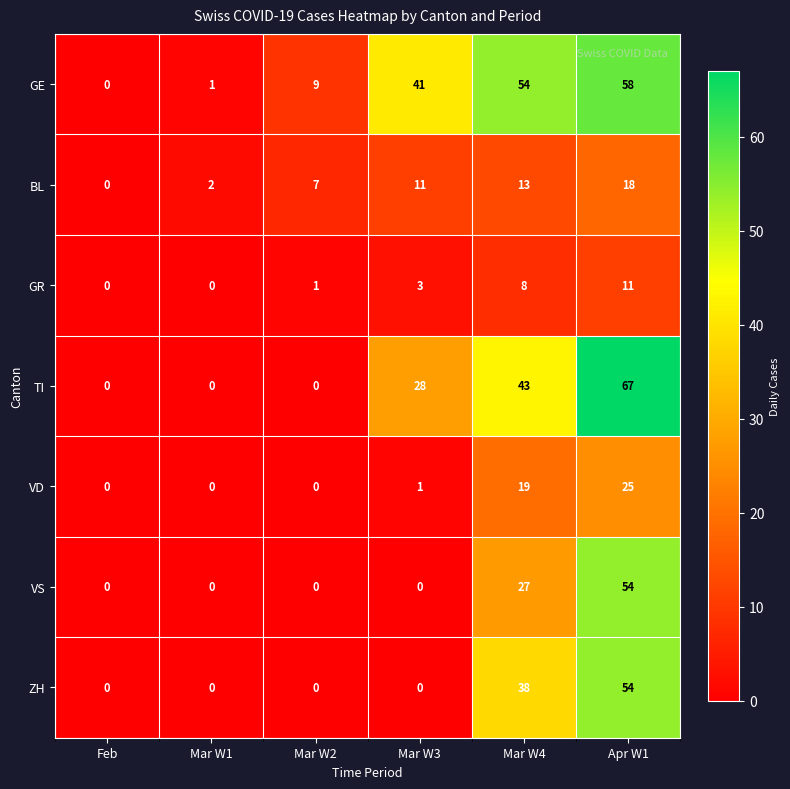

Count the number of data series in this chart.

7